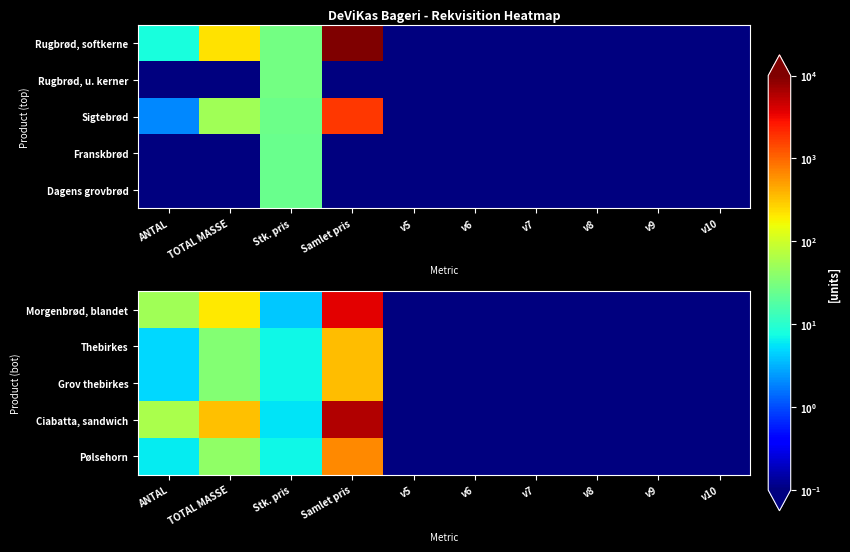

The value of Pølsehorn at v6 is 0.0. True or false?

False